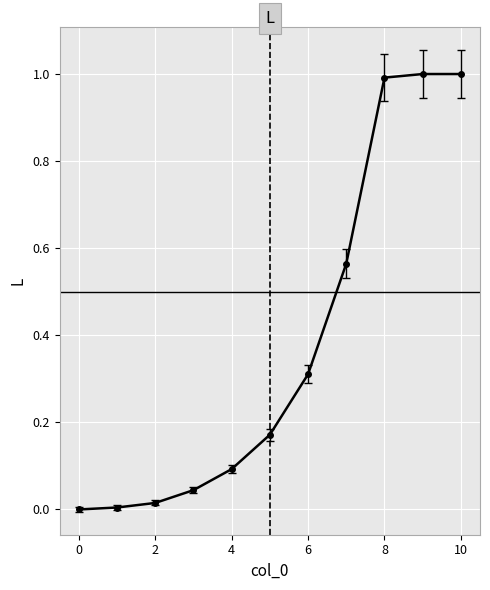

Does the chart display data point markers on the line(s)?

Yes